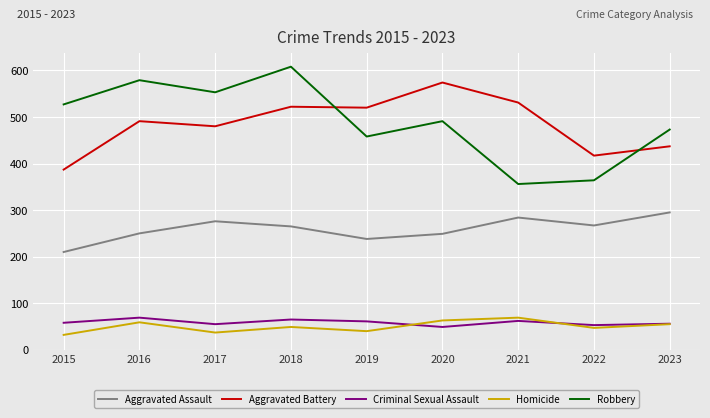

What is the approximate value of Criminal Sexual Assault at 2023, to the nearest 5?

55